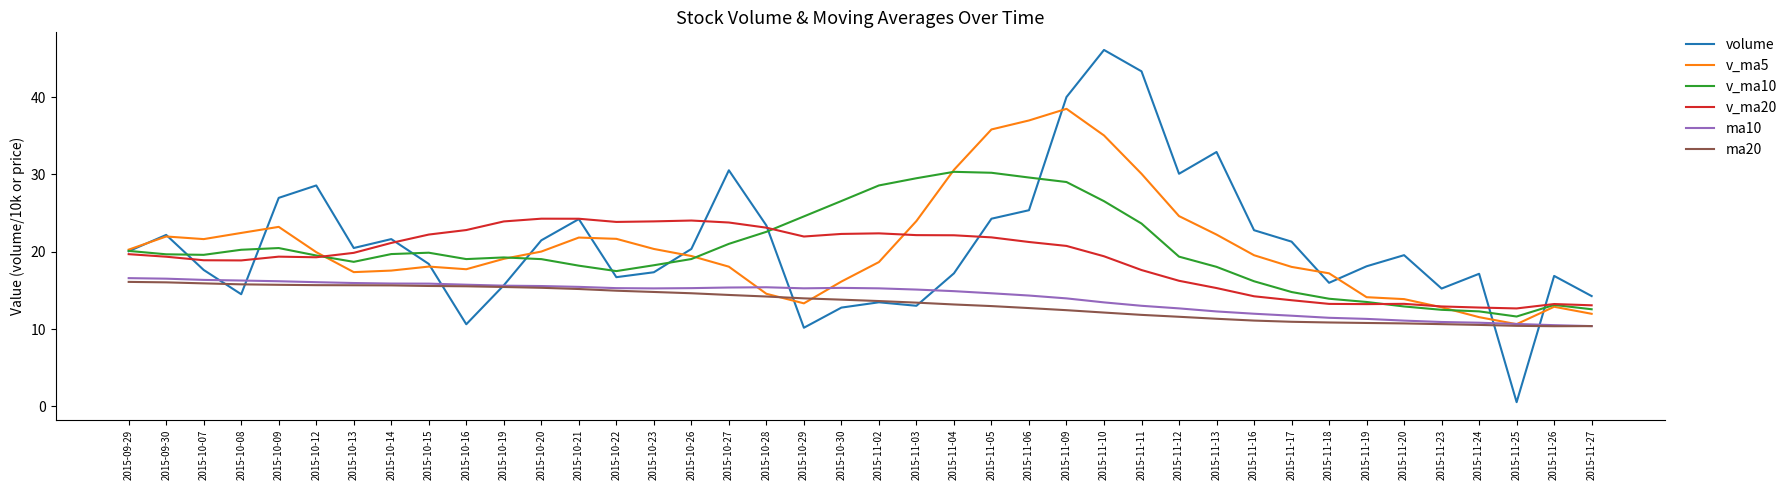

True or false: volume and v_ma5 intersect in this chart.

True